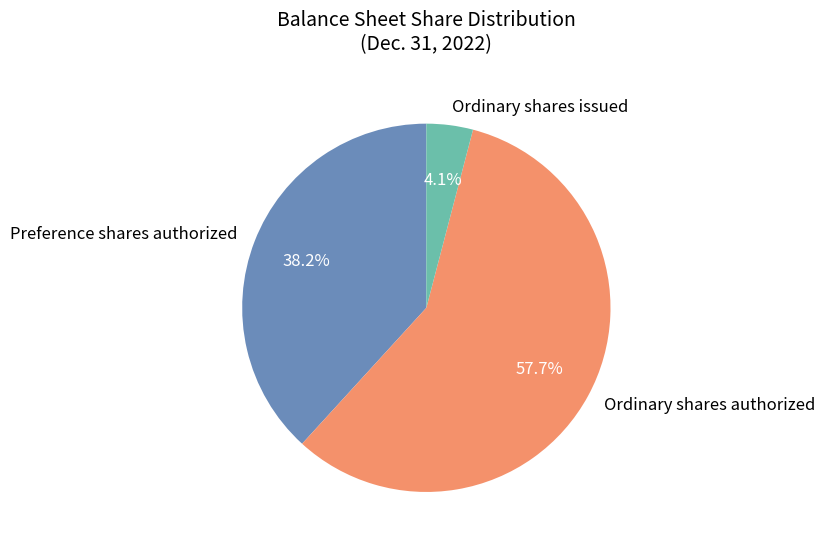

Is there a majority slice in this chart?

Yes